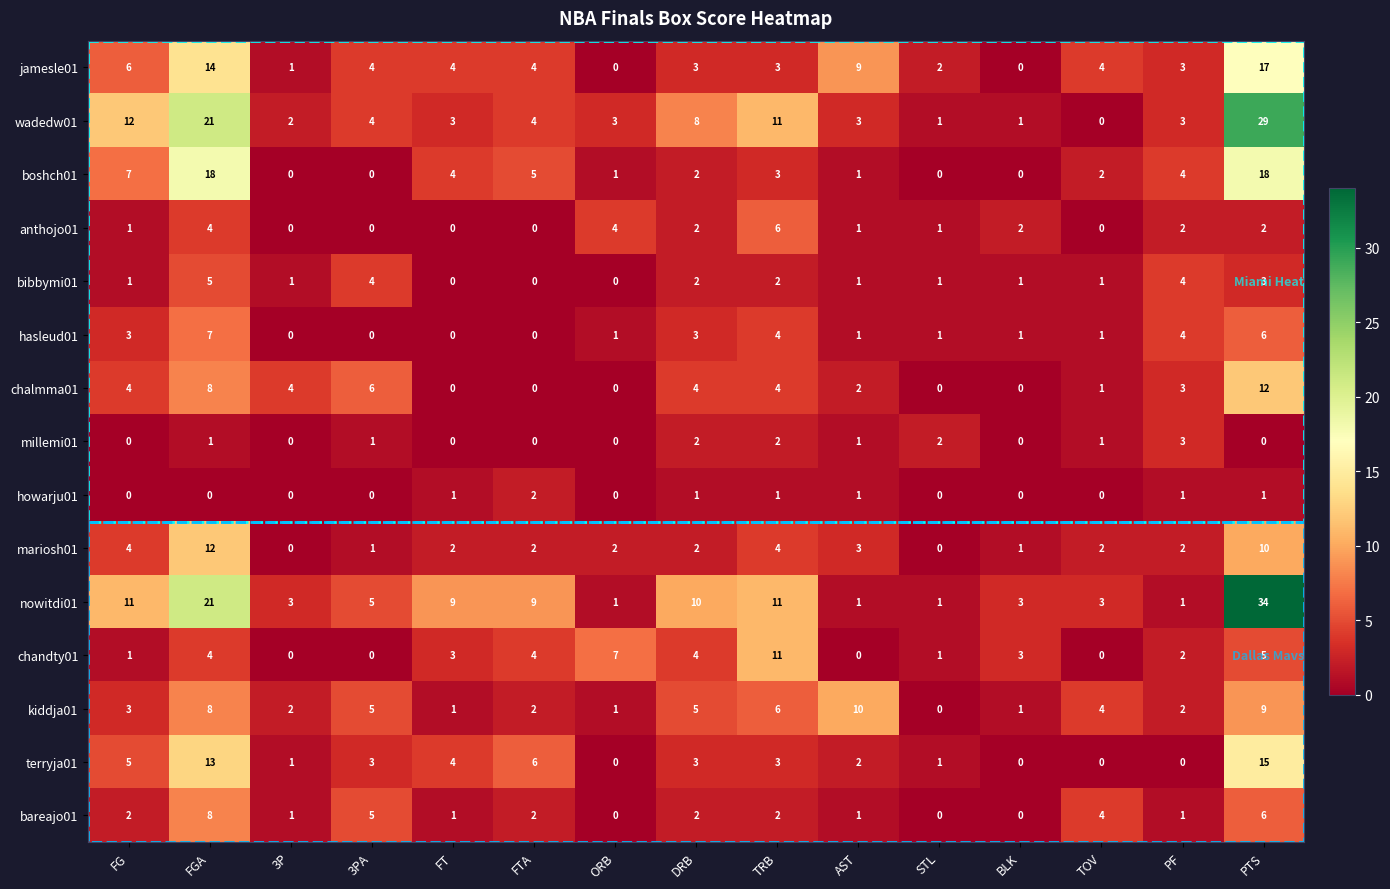

At which label does jamesle01 reach its peak?

PTS